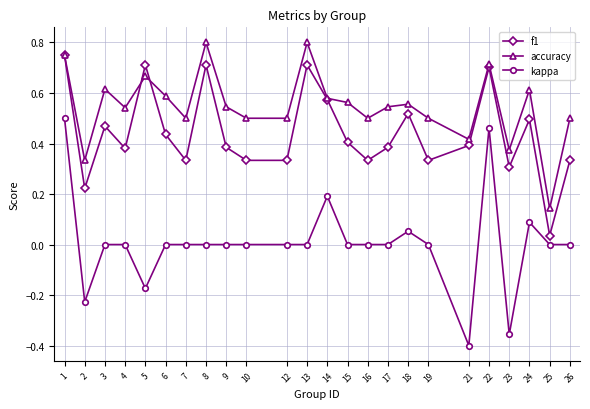

Rank the series at 6 from highest to lowest value.

accuracy, f1, kappa